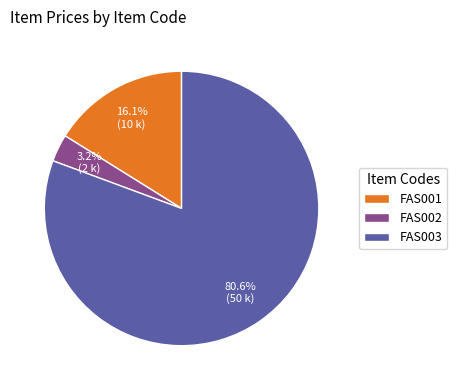

What percentage is the FAS003 slice, to the nearest percent?

81%